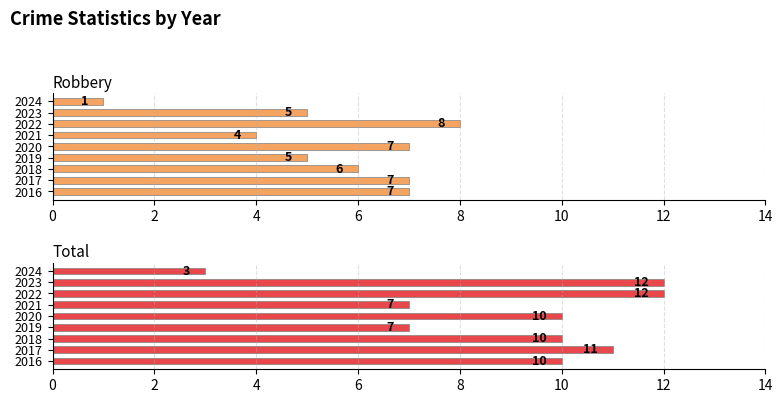

How many groups of bars are there?

9